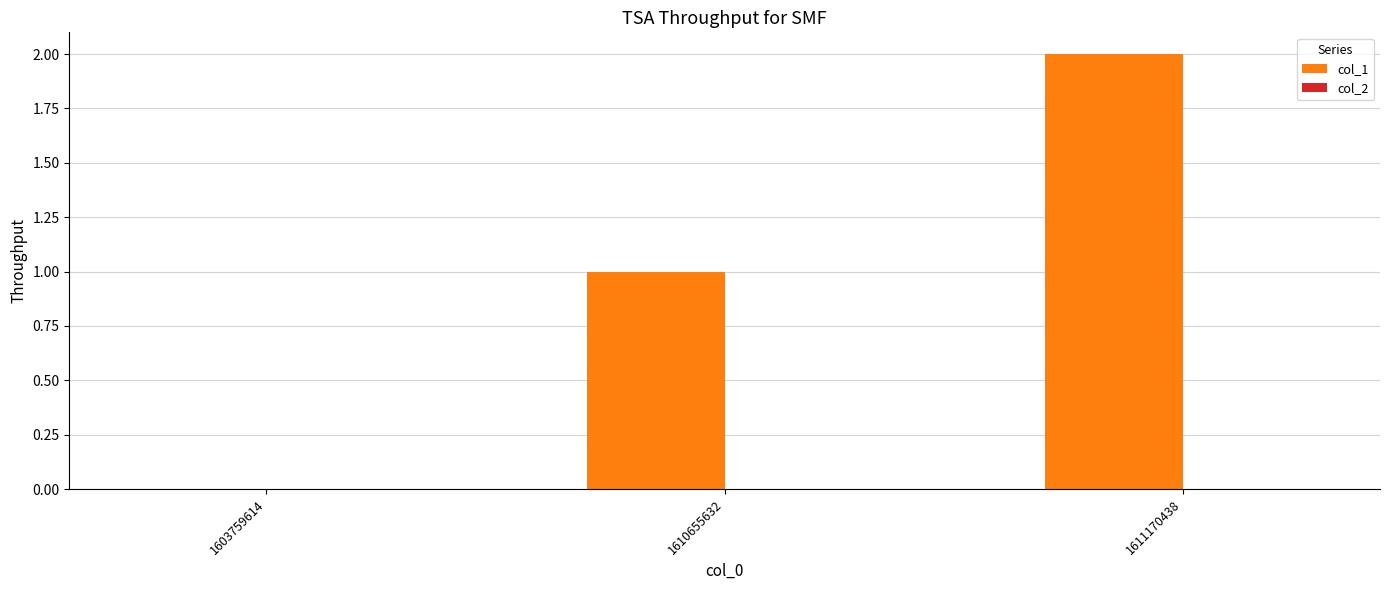

The value at 1611170438 is 2. True or false?

True